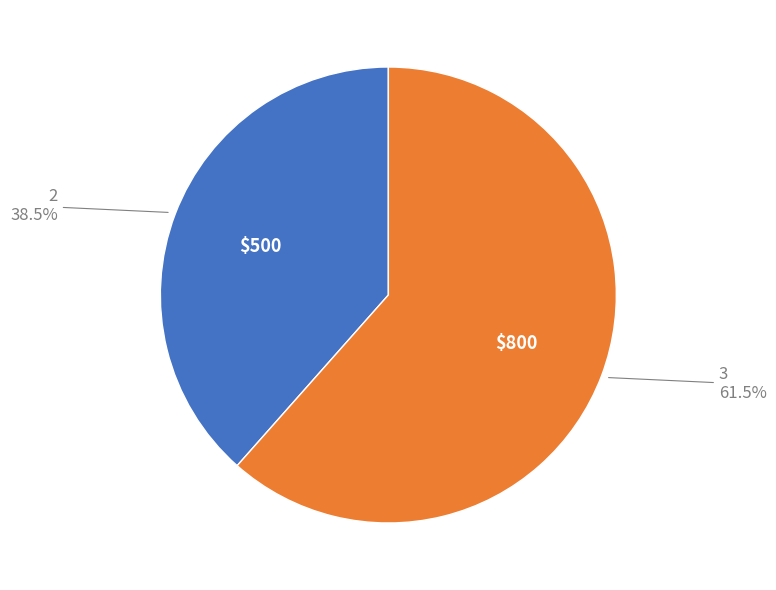

Do 2 and 3 together represent more than half of the pie?

Yes